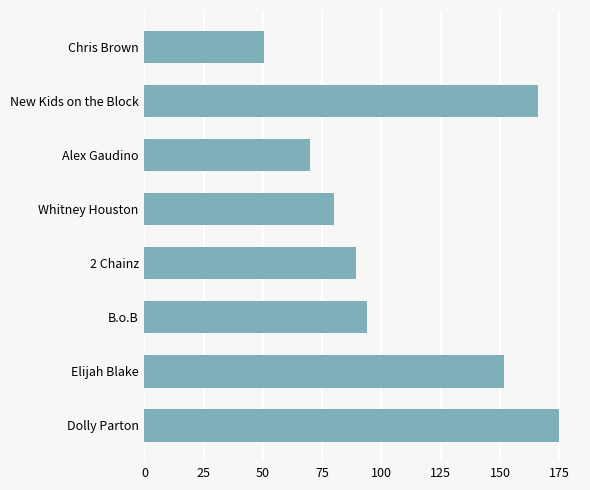

Does the chart contain any negative values?

No